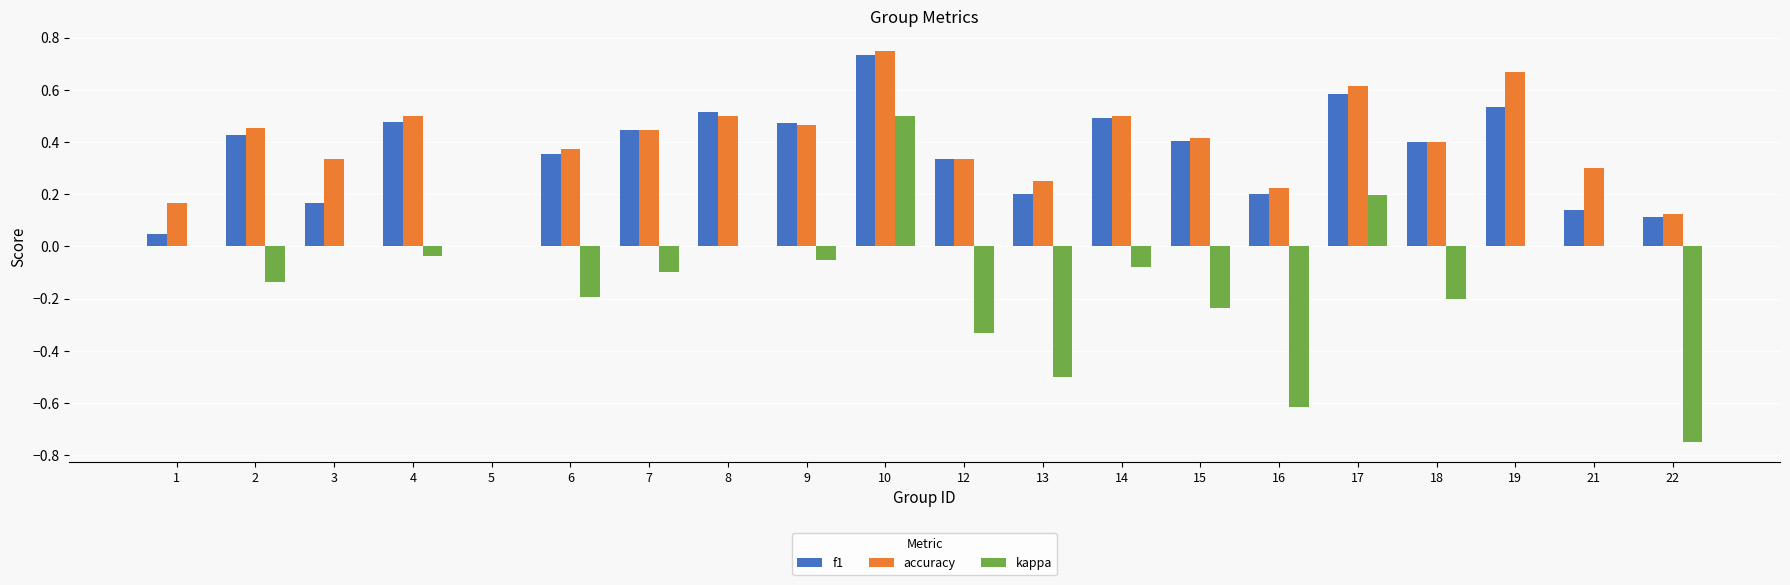

What is the sum of the f1 values at 9 and 22?

0.6